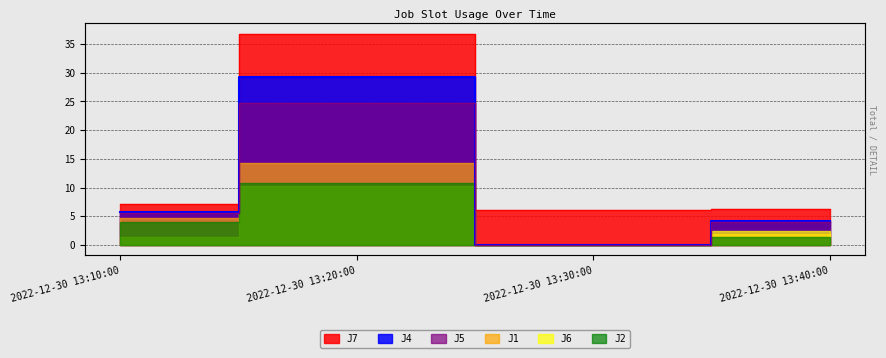

What is the label of the 4th point from the left?

2022-12-30 13:40:00